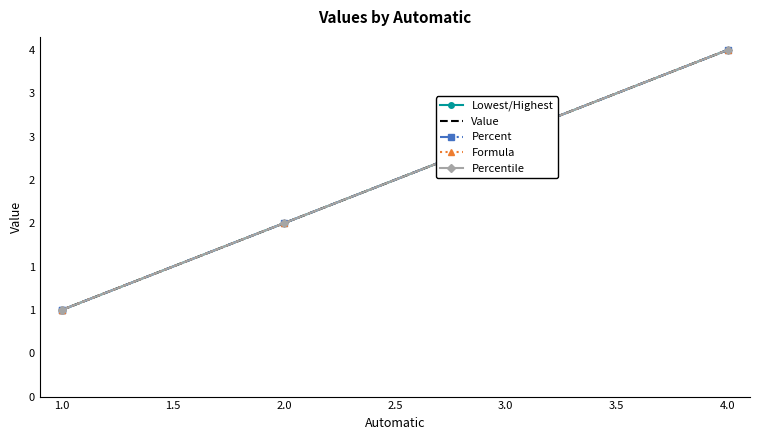

What are all the series names shown in the legend?

Lowest/Highest, Value, Percent, Formula, Percentile